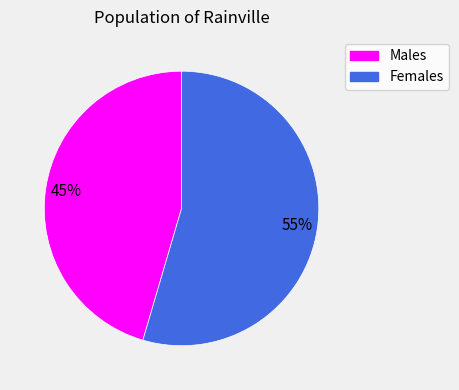

Is there a majority slice in this chart?

Yes